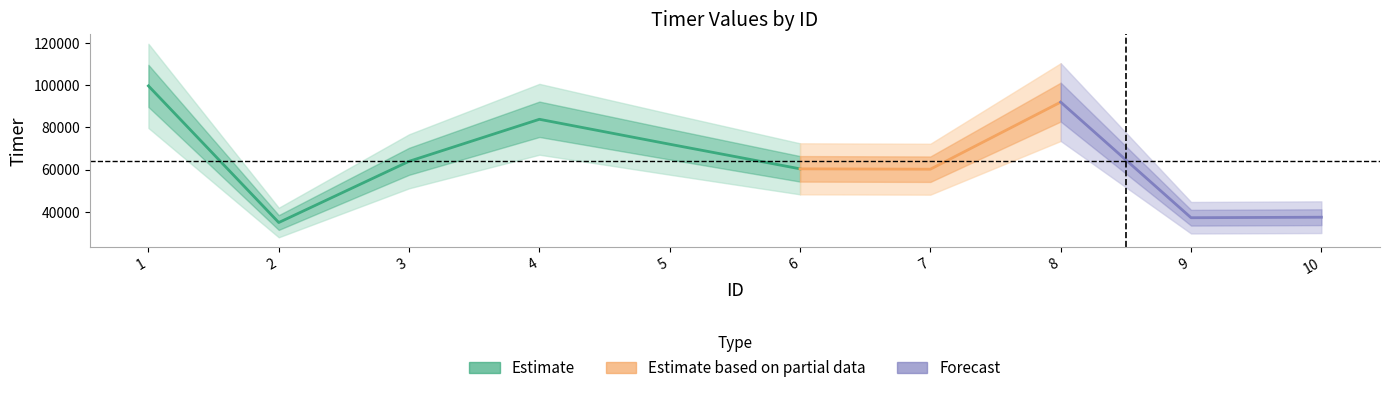

Reading left to right, what are all the values shown in this chart?

1=99614	2=34966	3=63927	4=83807	5=72010	6=60368	7=60195	8=91939	9=37241	10=37483